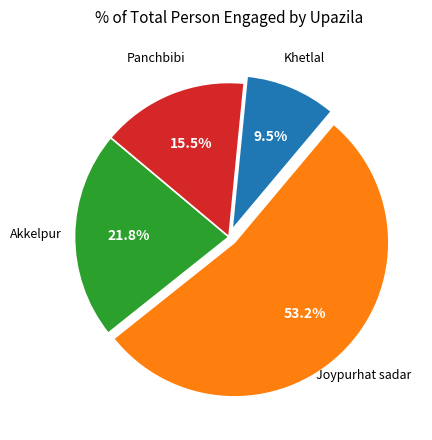

Is there a majority slice in this chart?

Yes